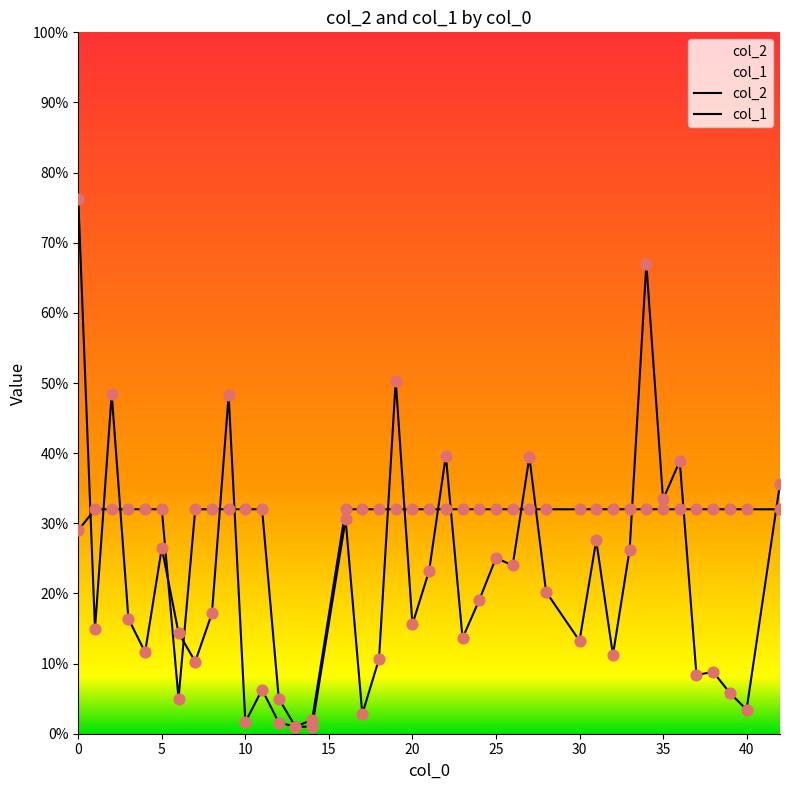

Which series has the widest spread of Y values?

col_2